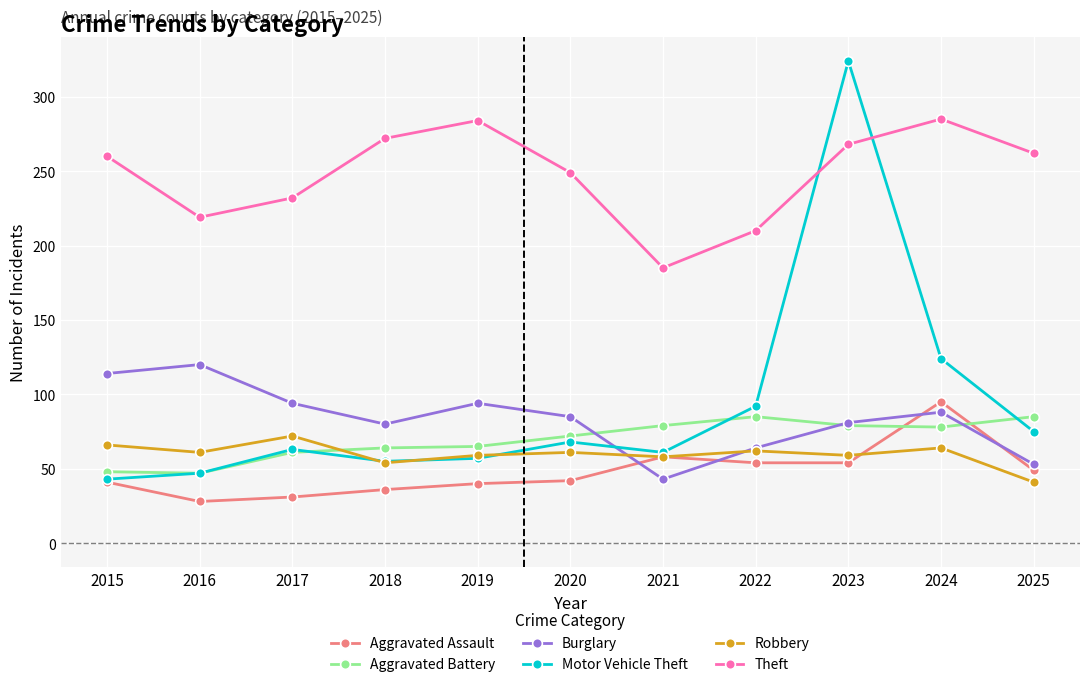

What is the sum of all Aggravated Assault values?

528